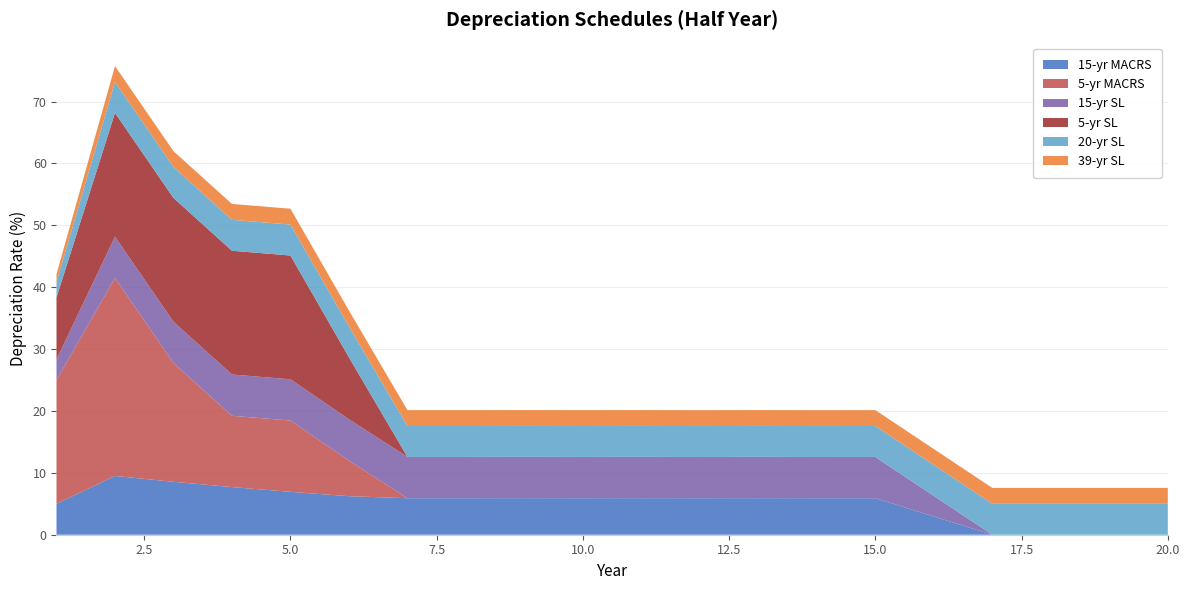

Reading left to right, what are all the values shown in this chart?

15-yr MACRS: 1=5.0	2=9.5	3=8.6	4=7.7	5=6.9	6=6.2	7=5.9	8=5.9	9=5.9	10=5.9	11=5.9	12=5.9	13=5.9	14=5.9	15=5.9	16=3.0	17=0.0	18=0.0	19=0.0	20=0.0
5-yr MACRS: 1=20.0	2=32.0	3=19.2	4=11.5	5=11.5	6=5.8	7=0.0	8=0.0	9=0.0	10=0.0	11=0.0	12=0.0	13=0.0	14=0.0	15=0.0	16=0.0	17=0.0	18=0.0	19=0.0	20=0.0
15-yr SL: 1=3.3	2=6.7	3=6.7	4=6.7	5=6.7	6=6.7	7=6.7	8=6.7	9=6.7	10=6.7	11=6.7	12=6.7	13=6.7	14=6.7	15=6.7	16=3.3	17=0.0	18=0.0	19=0.0	20=0.0
5-yr SL: 1=10.0	2=20.0	3=20.0	4=20.0	5=20.0	6=10.0	7=0.0	8=0.0	9=0.0	10=0.0	11=0.0	12=0.0	13=0.0	14=0.0	15=0.0	16=0.0	17=0.0	18=0.0	19=0.0	20=0.0
20-yr SL: 1=2.5	2=5.0	3=5.0	4=5.0	5=5.0	6=5.0	7=5.0	8=5.0	9=5.0	10=5.0	11=5.0	12=5.0	13=5.0	14=5.0	15=5.0	16=5.0	17=5.0	18=5.0	19=5.0	20=5.0
39-yr SL: 1=1.3	2=2.6	3=2.6	4=2.6	5=2.6	6=2.6	7=2.6	8=2.6	9=2.6	10=2.6	11=2.6	12=2.6	13=2.6	14=2.6	15=2.6	16=2.6	17=2.6	18=2.6	19=2.6	20=2.6